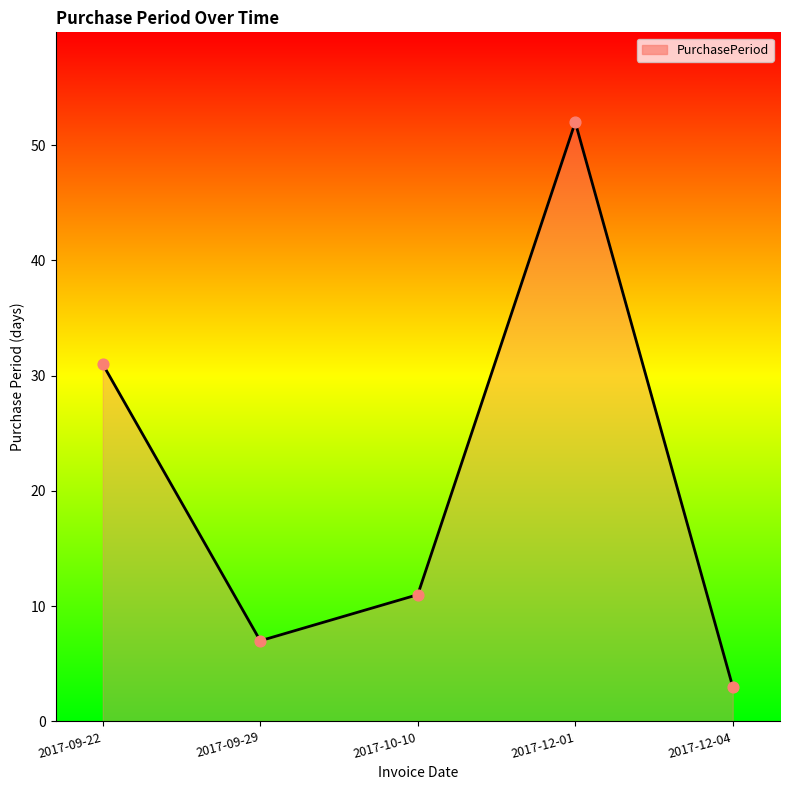

What is the ratio of the value at 2017-10-10 to the value at 2017-12-04?

3.7